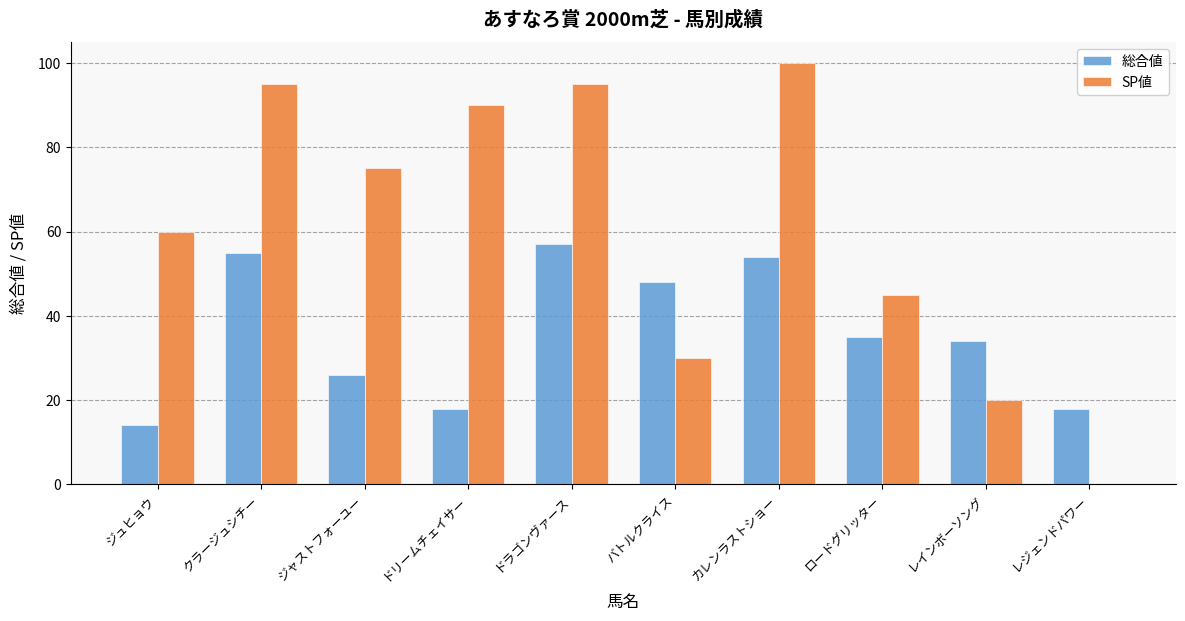

What are all the series names shown in the legend?

総合値, SP値